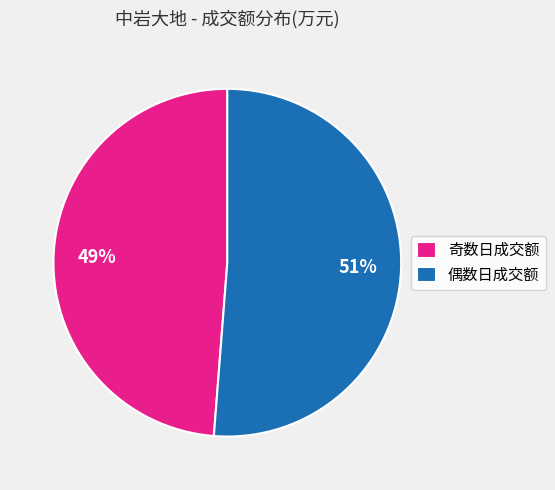

To the nearest percent, what is the average slice percentage?

50%